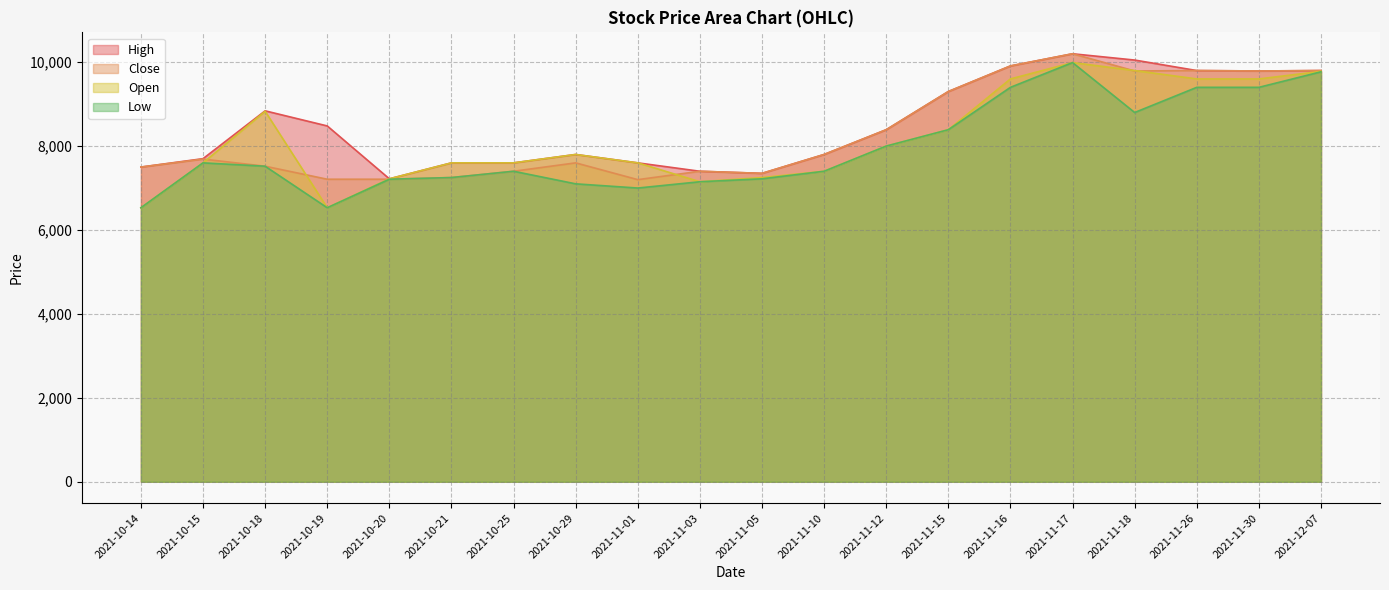

What is the sum of all Low values?

159060